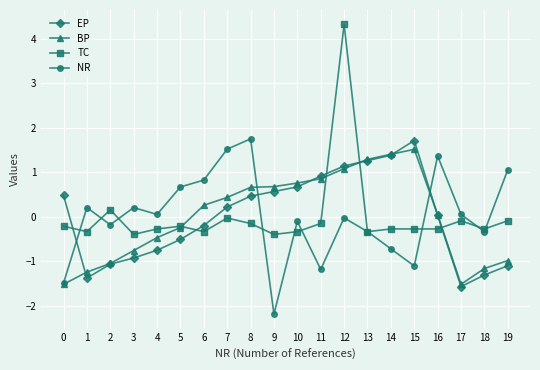

True or false: TC has more than 0 points higher than both neighbors.

True